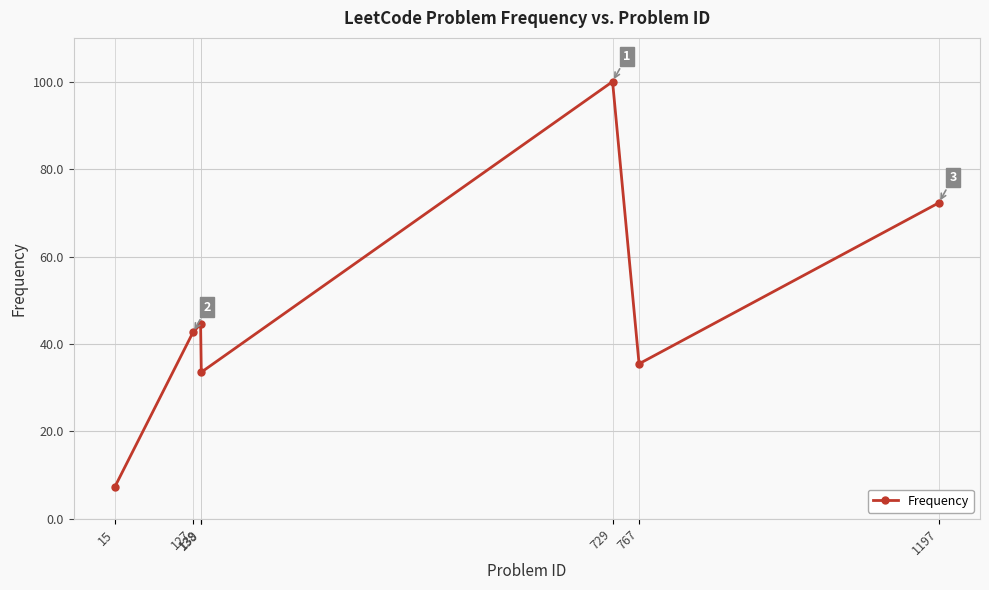

What is the value of the 2nd point from the left?

42.6